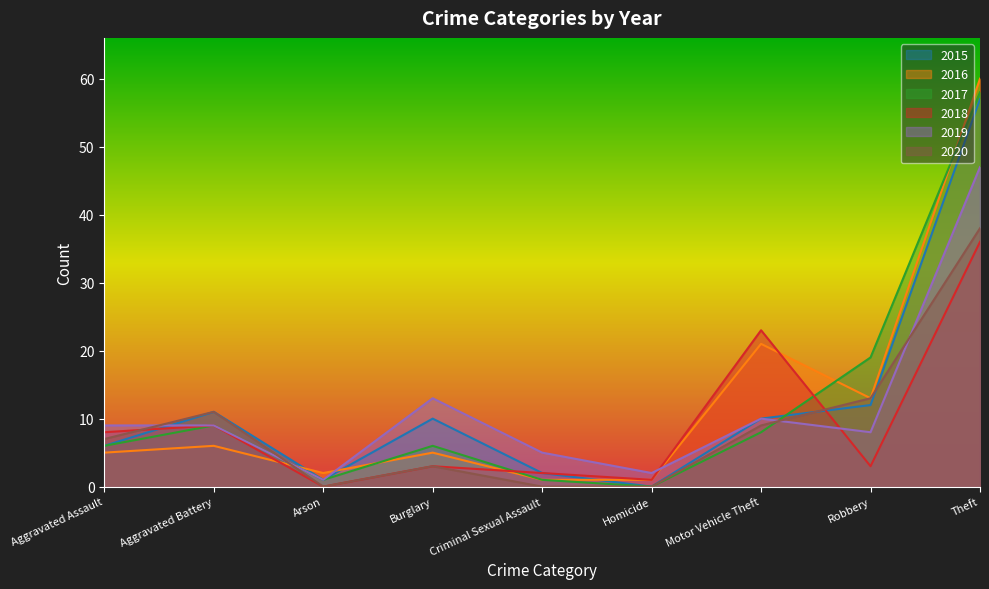

Where is 2016 nearest to the value 30?

Motor Vehicle Theft